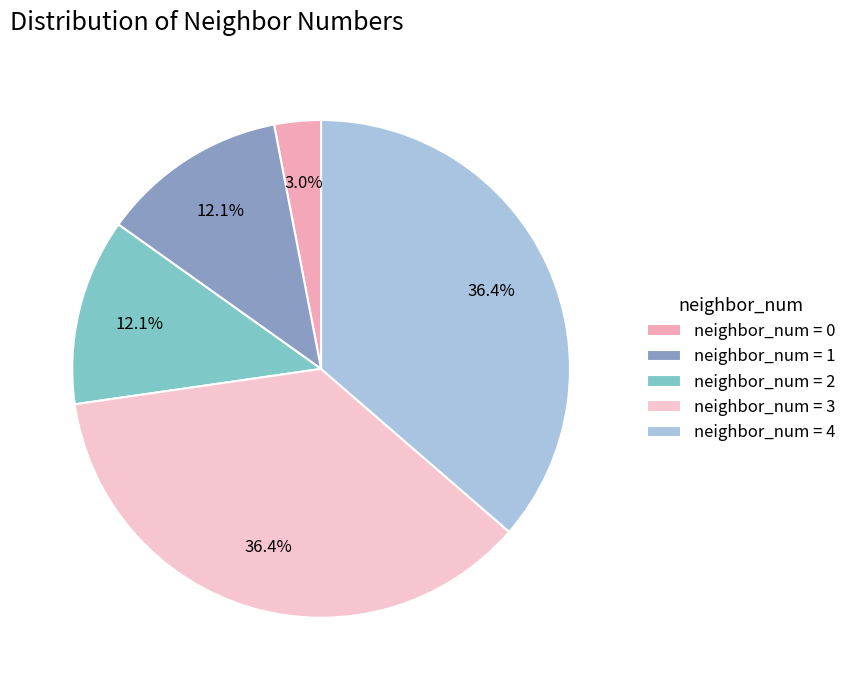

Which slice is the largest?

4